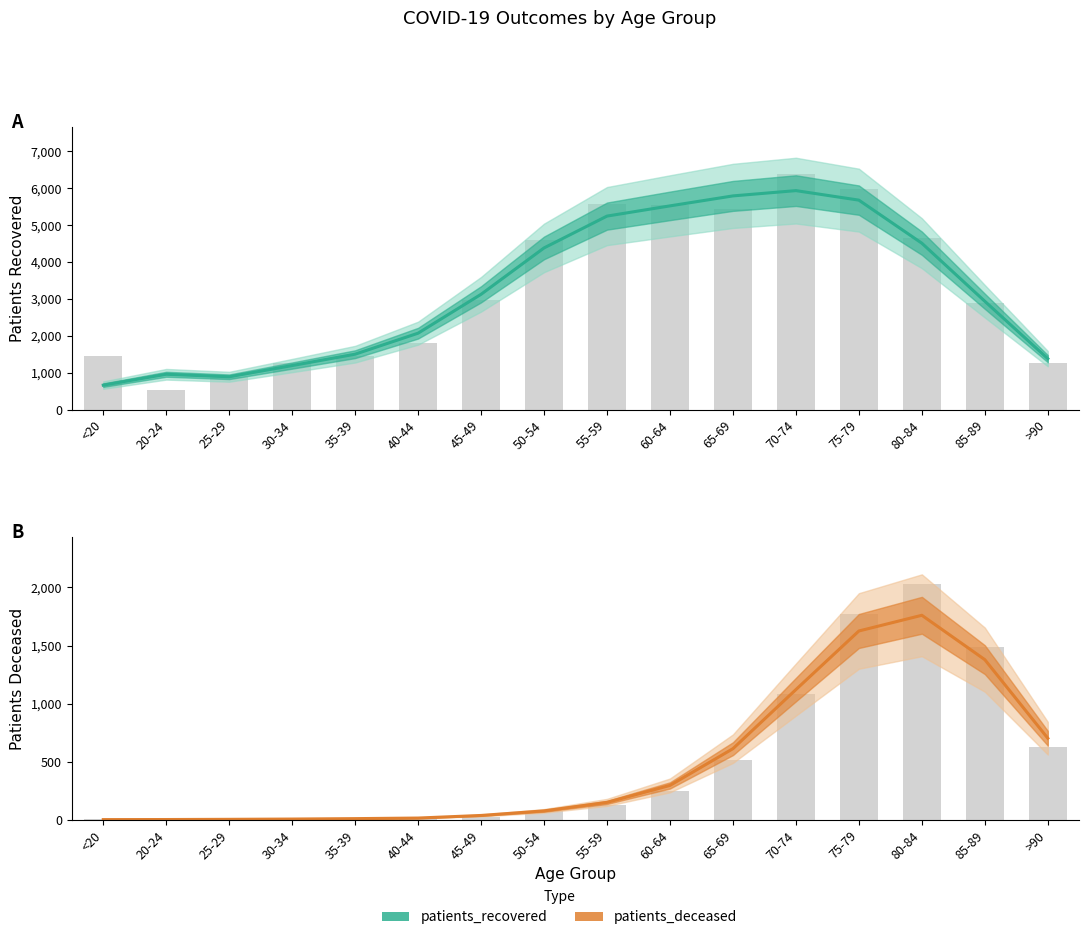

Reading left to right, transcribe all the data shown in this chart.

patients_recovered: <20=668.0	20-24=962.0	25-29=894.3	30-34=1198.0	35-39=1505.7	40-44=2074.7	45-49=3127.3	50-54=4383.0	55-59=5244.7	60-64=5521.3	65-69=5791.3	70-74=5934.3	75-79=5676.7	80-84=4510.3	85-89=2938.3	>90=1384.3
patients_deceased: <20=3.0	20-24=3.7	25-29=5.3	30-34=7.7	35-39=11.3	40-44=16.3	45-49=38.7	50-54=78.0	55-59=151.0	60-64=297.0	65-69=613.0	70-74=1121.0	75-79=1625.0	80-84=1760.0	85-89=1378.3	>90=702.7